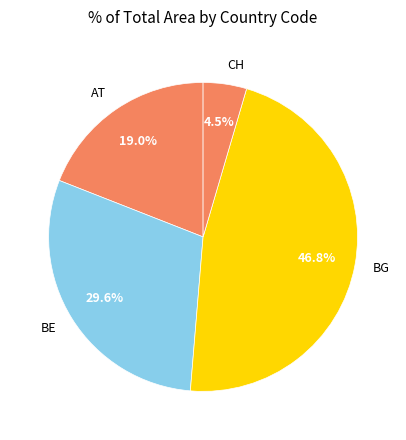

To the nearest percent, what is the difference between the largest and smallest slice percentages?

42%